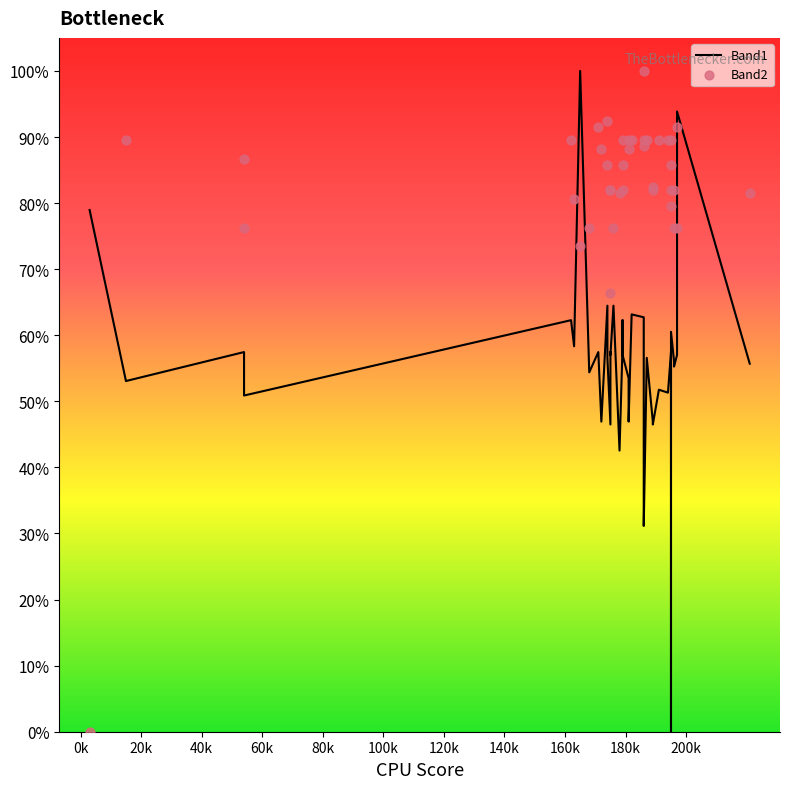

Is the value of Band2 at 0k greater than the value of Band1 at 32?

No